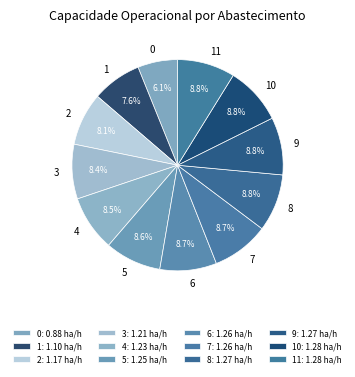

To the nearest percent, what portion does 9 represent?

9%